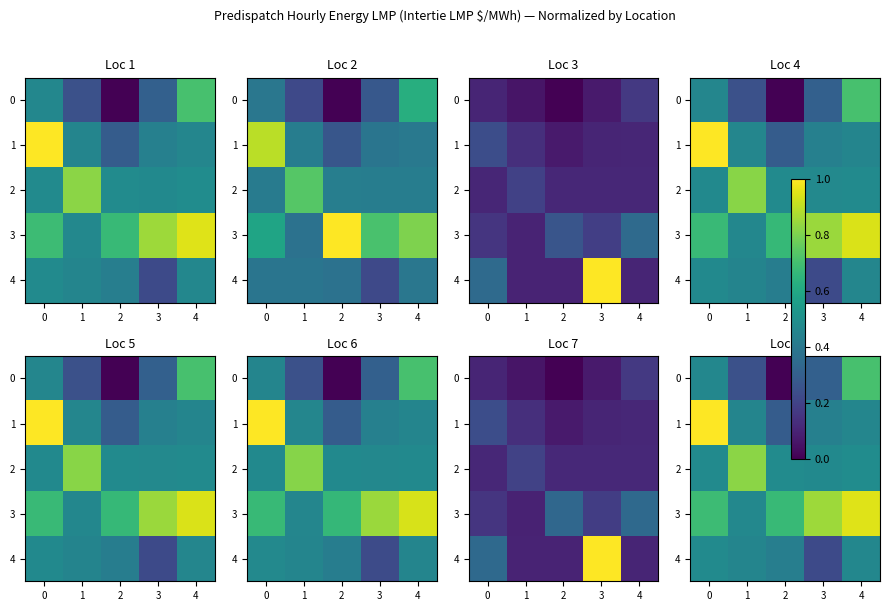

List the series in order of their peak value, lowest first.

4, 0, 2, 3, 1